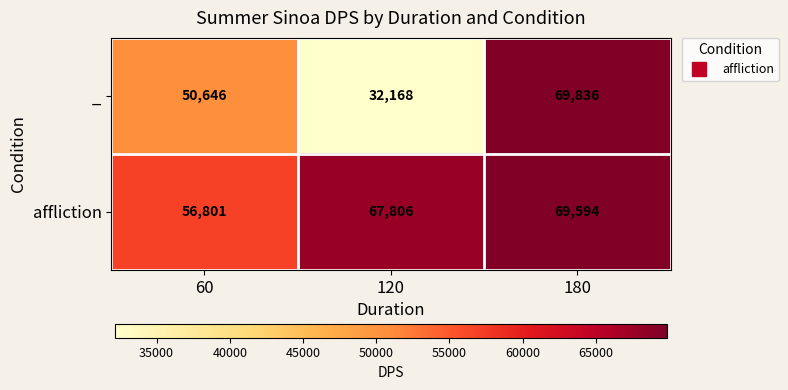

What is the total value across all series at 180?

139430